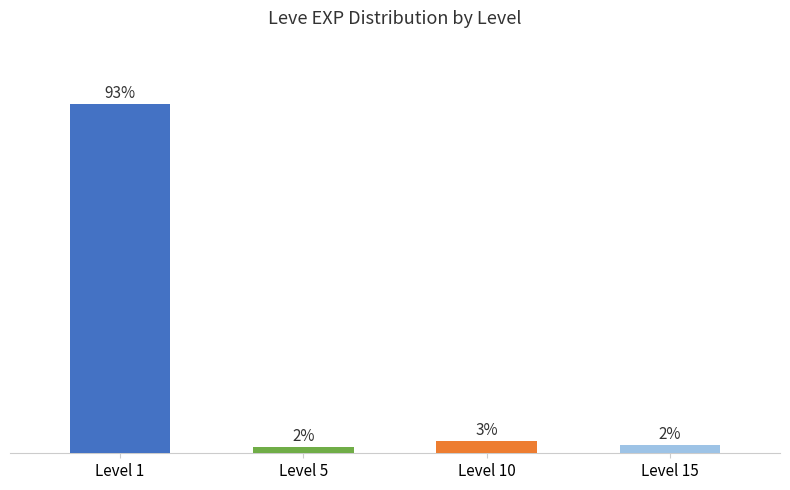

Are the bars horizontal?

No